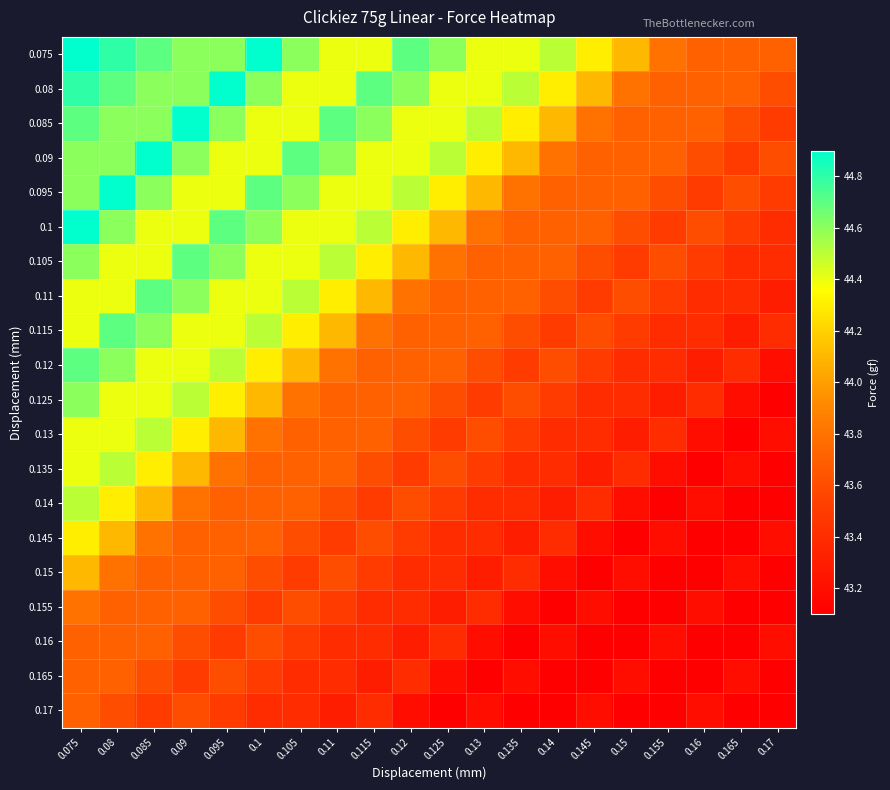

At which category does the chart reach its minimum across all series?

0.17